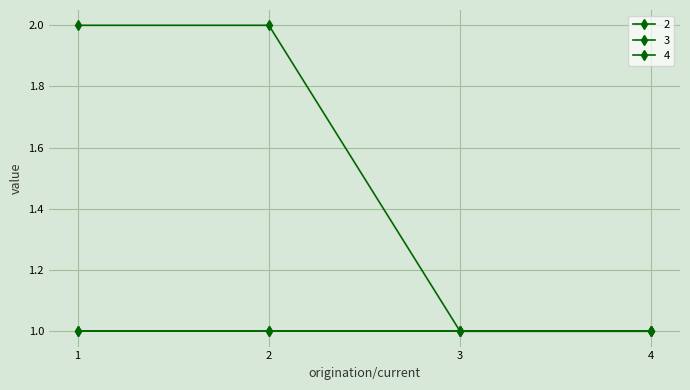

Does the chart have visible grid lines?

Yes